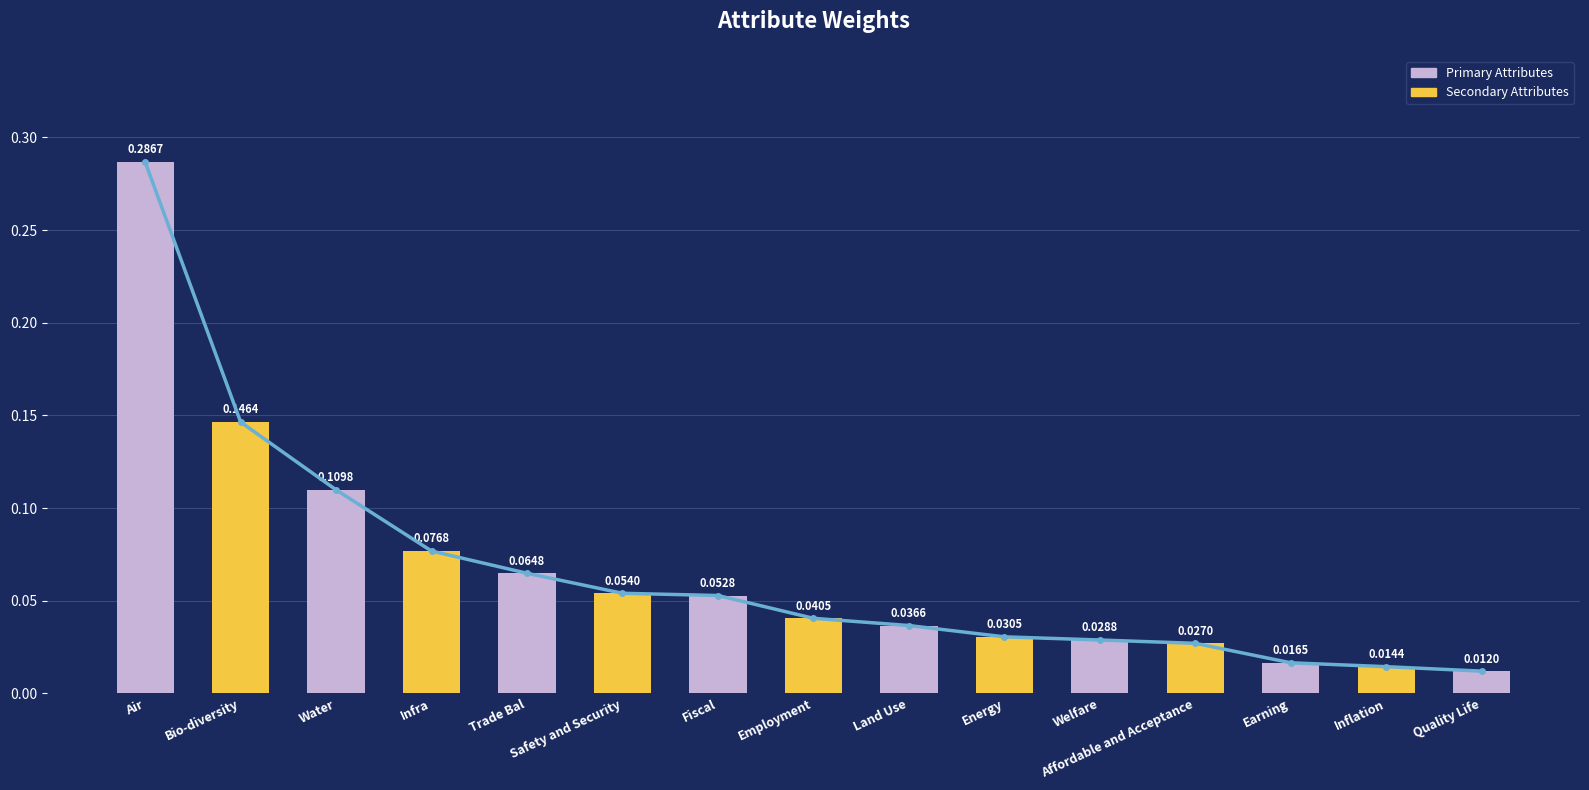

What position from the left is Trade Bal?

5